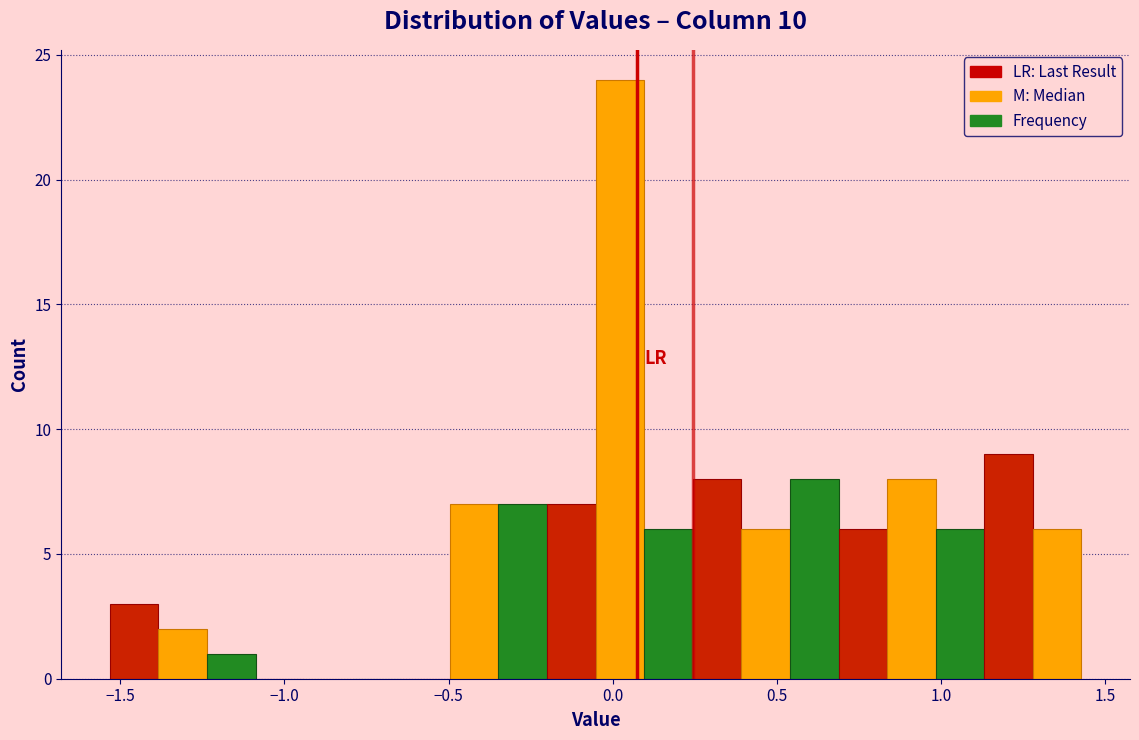

Around what value on the x-axis is the tallest bar? Give the approximate position of its centre, as read against the axis.

0.00